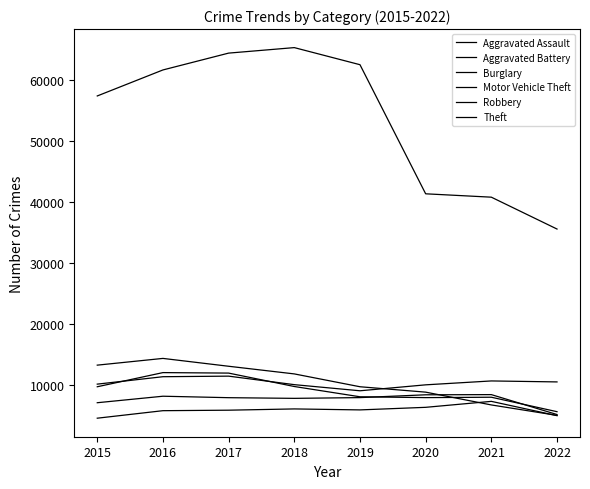

Does the chart display data point markers on the line(s)?

No